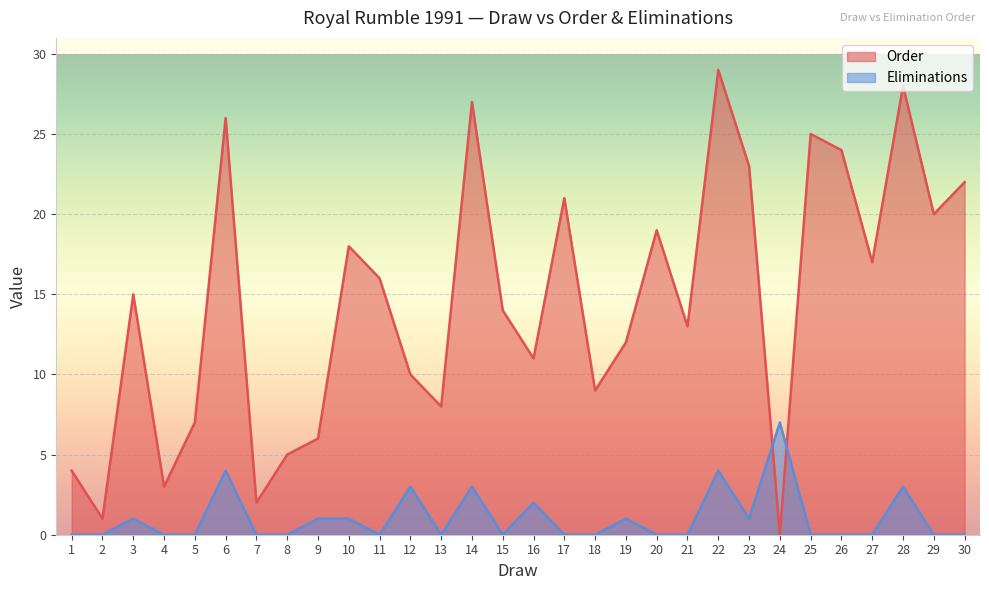

Is the value of Eliminations at 19 greater than the value of Order at 14?

No